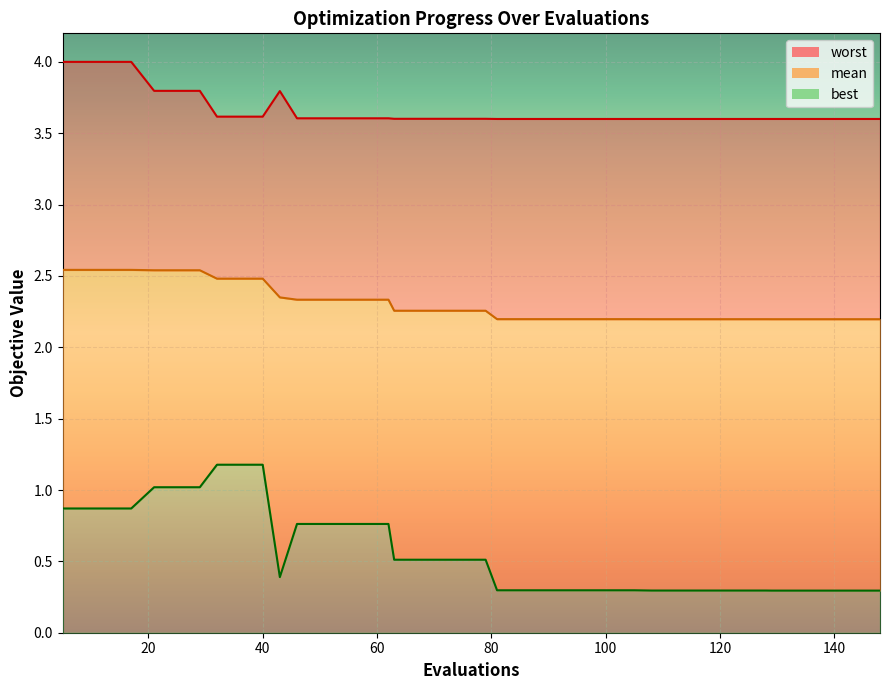

List the labels in order of mean value, smallest first.

144, 148, 129, 133, 137, 141, 108, 112, 116, 120, 124, 128, 81, 85, 89, 93, 97, 101, 105, 63, 67, 71, 75, 79, 46, 50, 54, 58, 62, 43, 32, 36, 40, 21, 25, 29, 5, 9, 13, 17